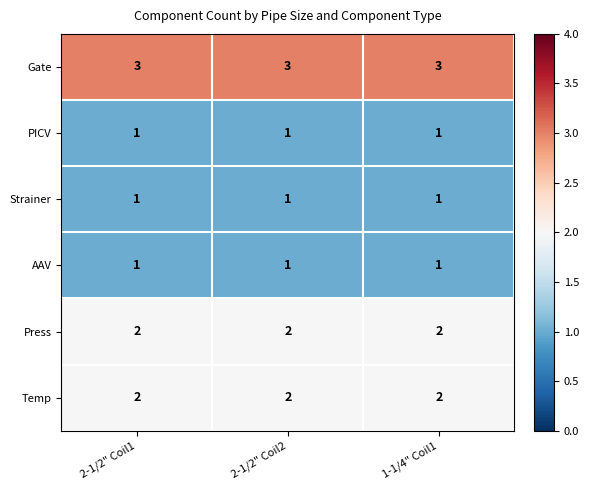

The value of Strainer at 1-1/4" Coil1 is 1. True or false?

True